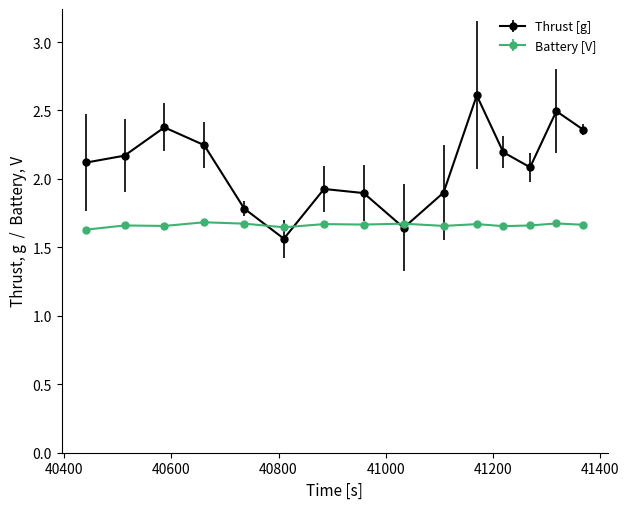

At how many categories does at least one series exceed 2?

9